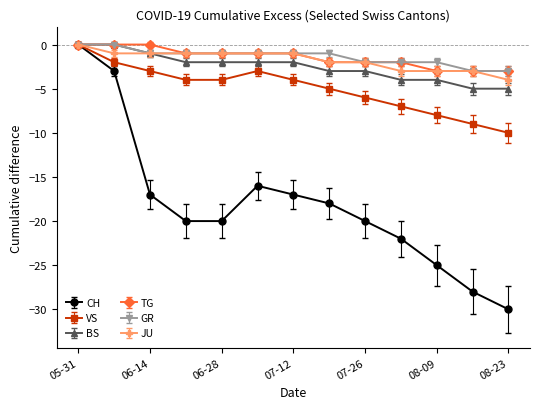

Which series has the largest range (max minus min)?

CH